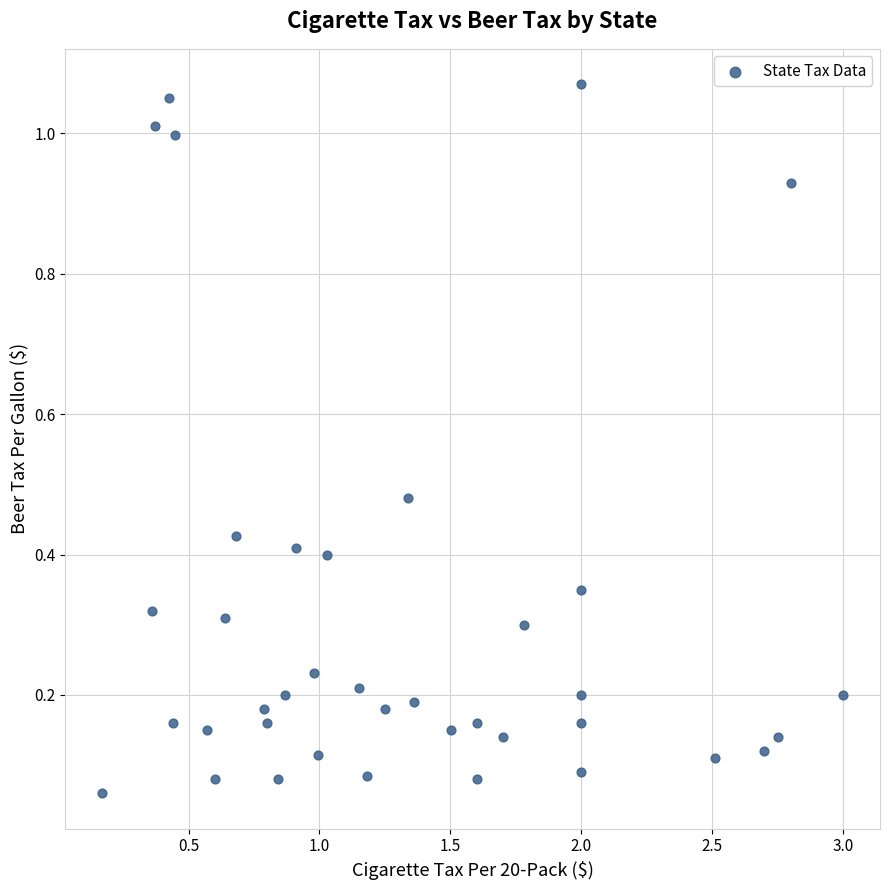

What is the range of X values (max minus min)?

2.8